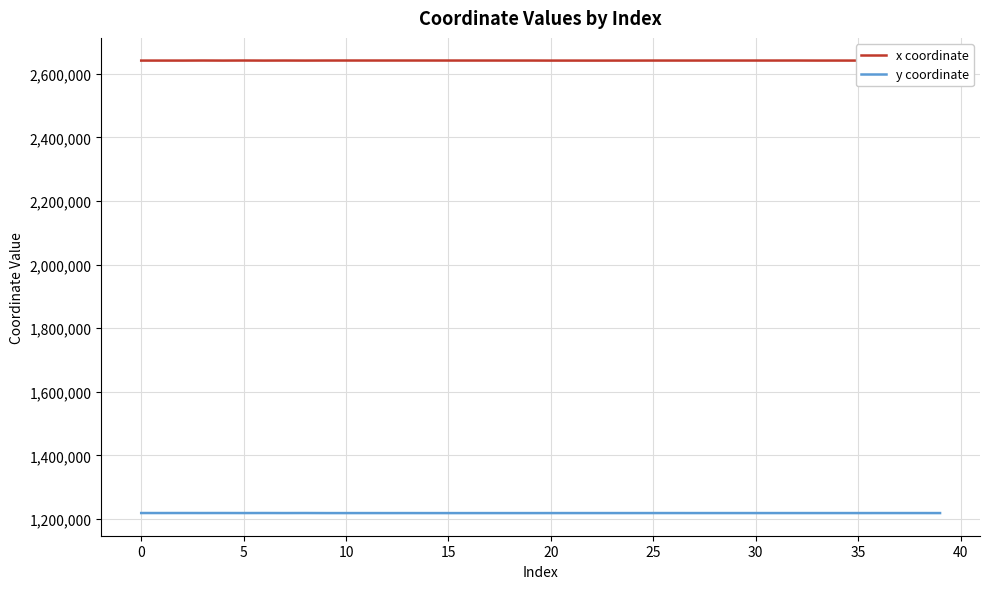

True or false: x coordinate and y coordinate intersect in this chart.

False